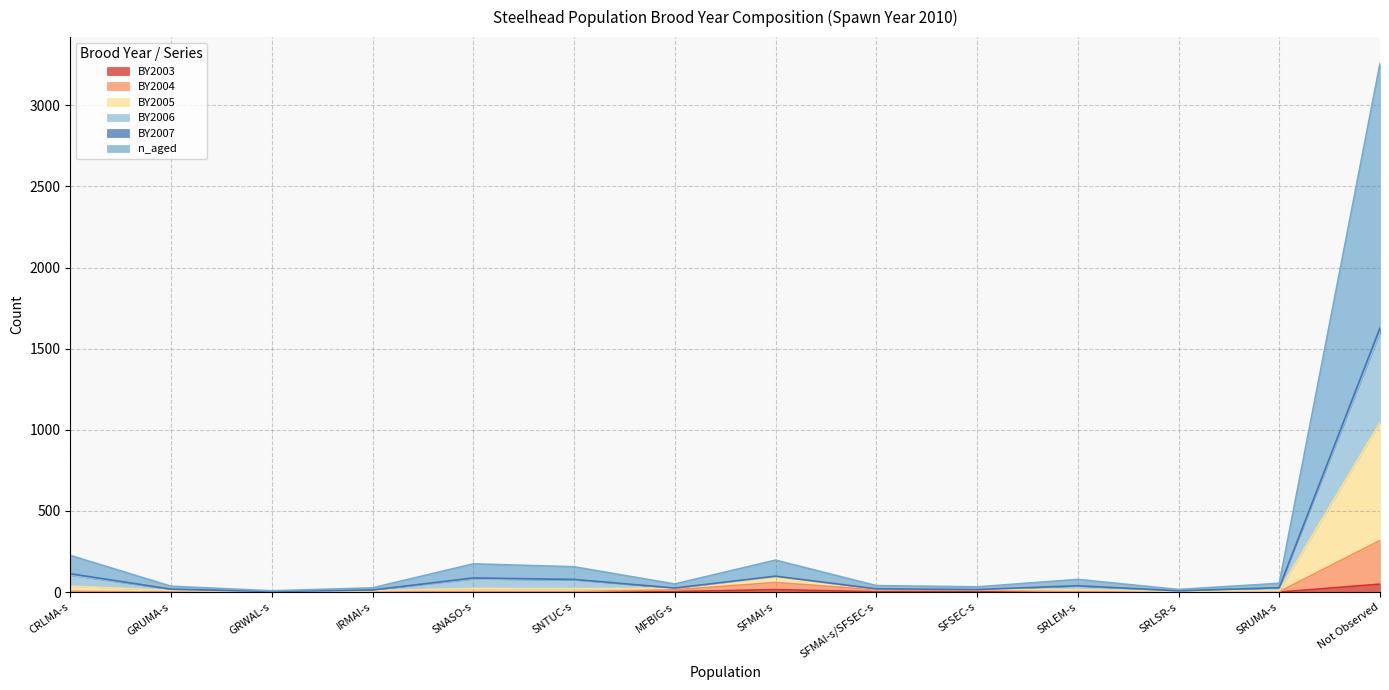

What is the difference between the BY2003 values at Not Observed and MFBIG-s?

46